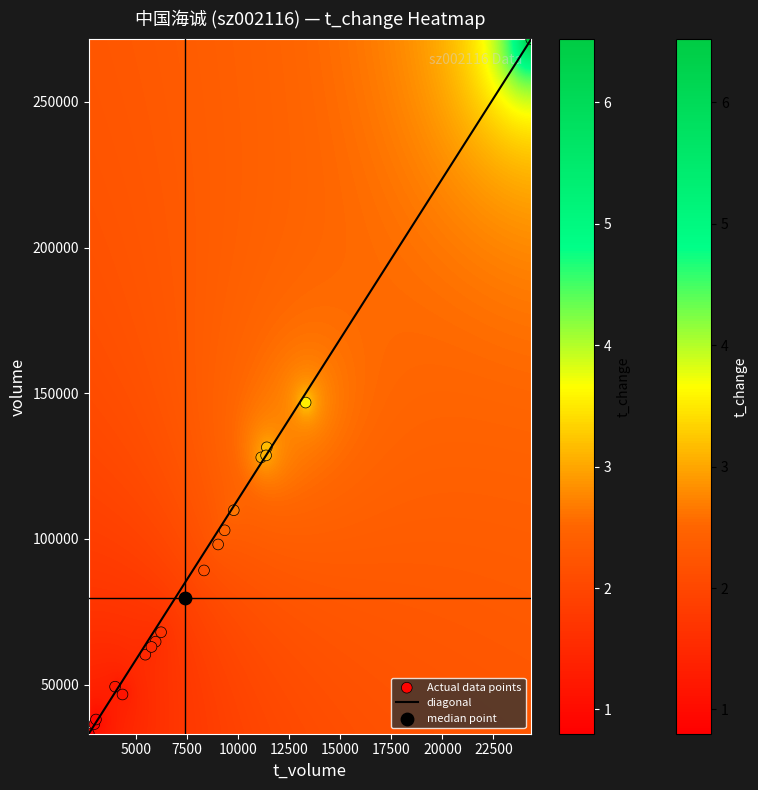

What is the sum of the 2022-10-21 values at t_volume and t_change?

2947.9